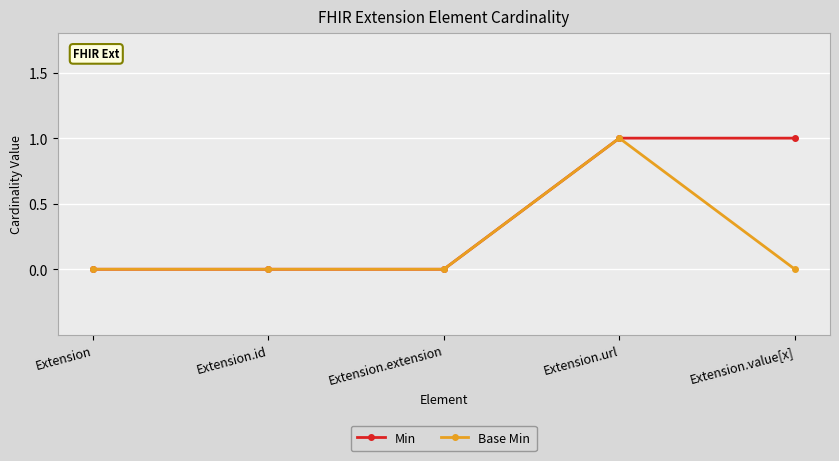

Does the chart have visible grid lines?

Yes